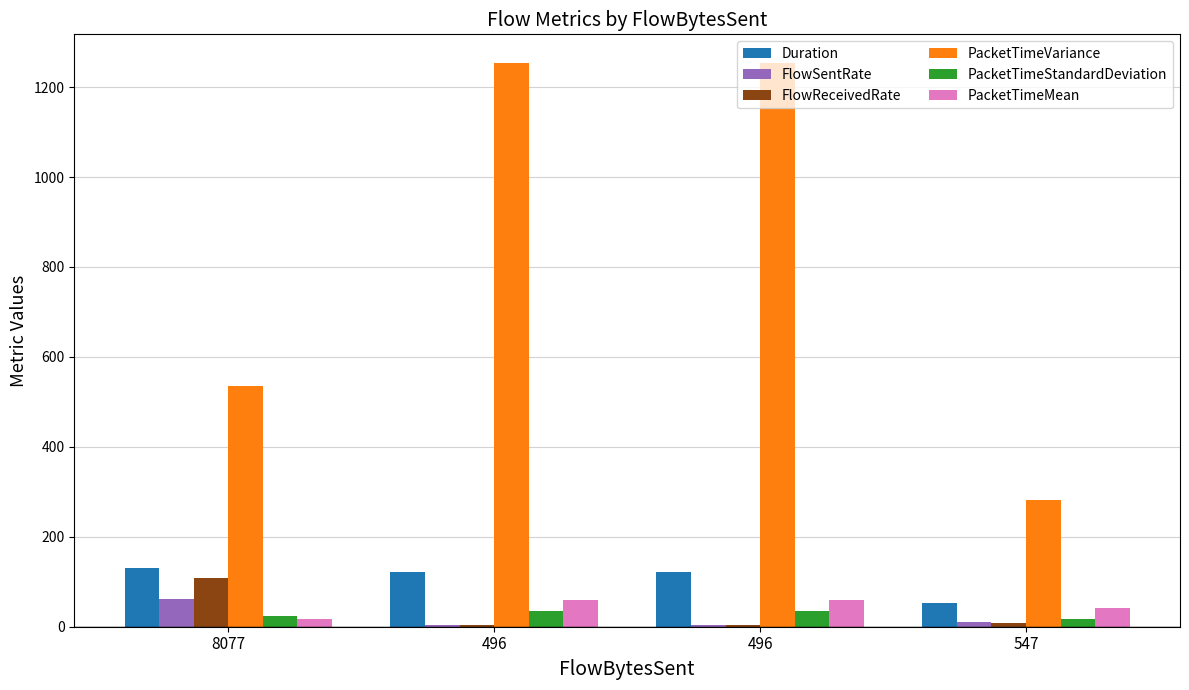

What is the average value of the FlowReceivedRate series?

31.2